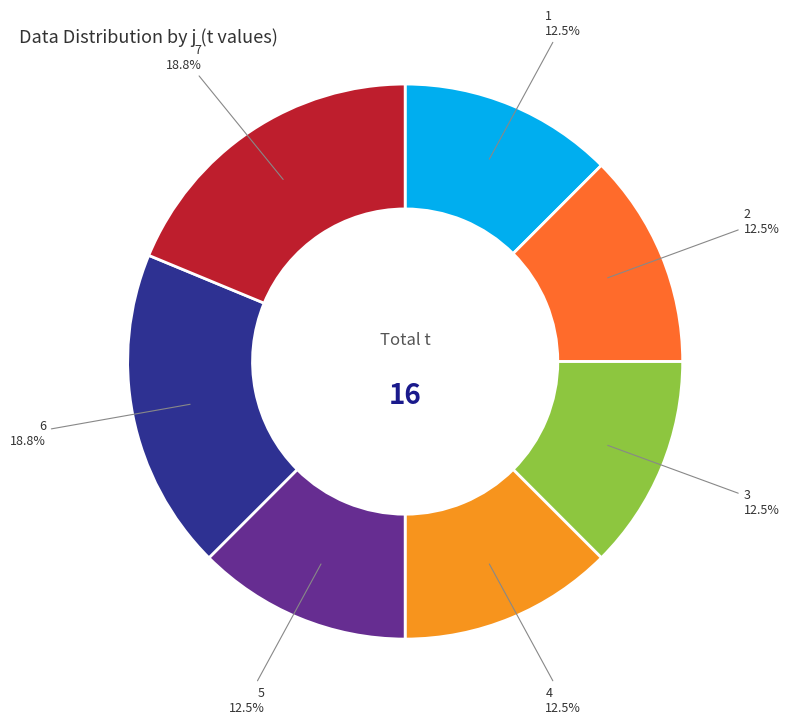

Does any single category account for the majority?

No